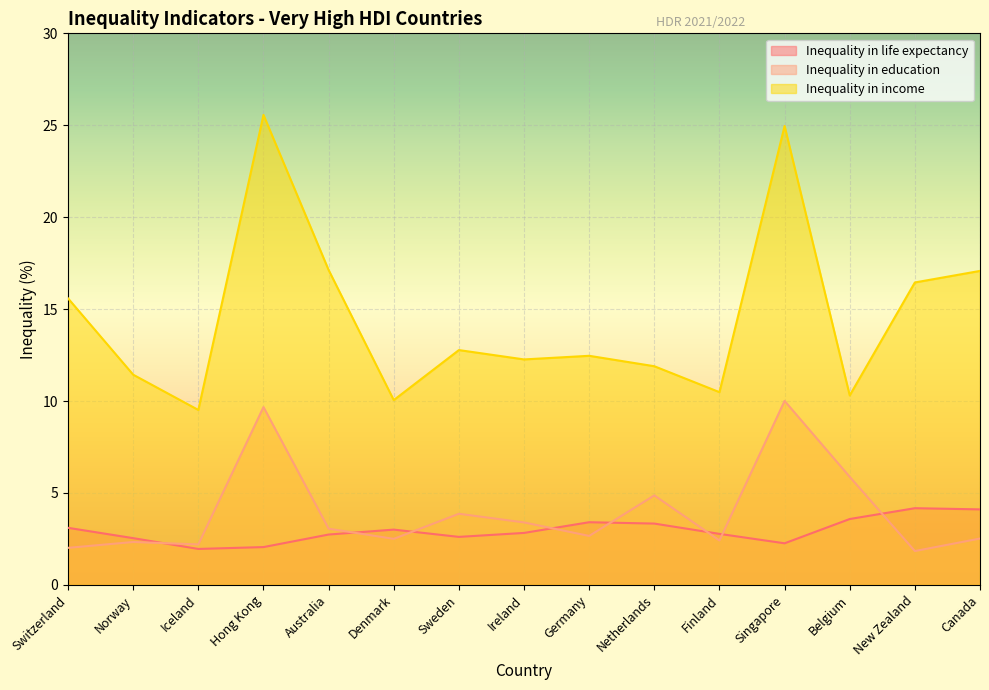

What is the sum of the Inequality in life expectancy values at Denmark and Iceland?

5.0